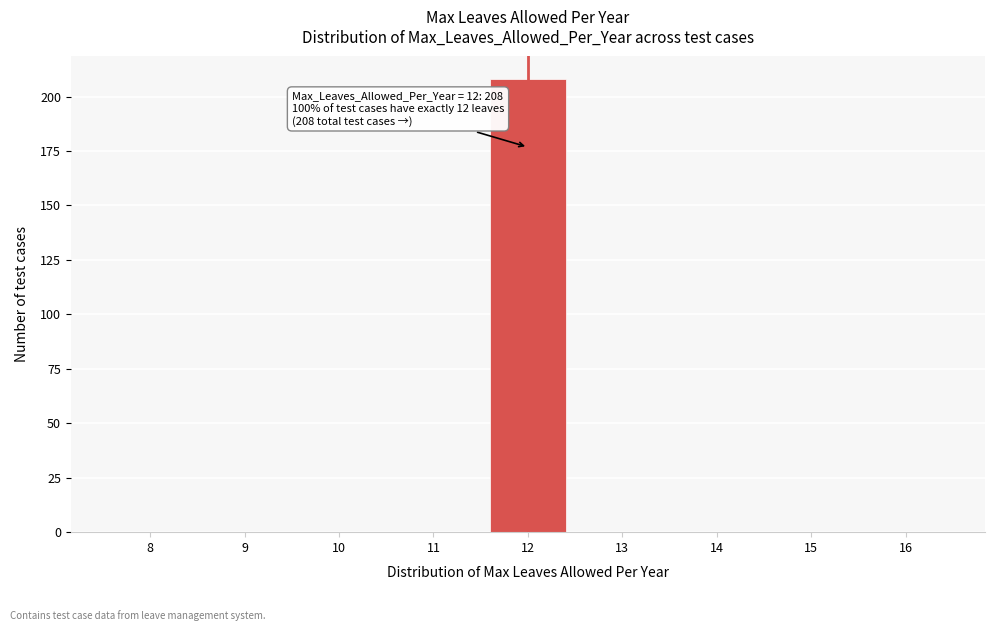

Reading left to right, extract all data points from this chart.

8=0	9=0	10=0	11=0	12=208	13=0	14=0	15=0	16=0